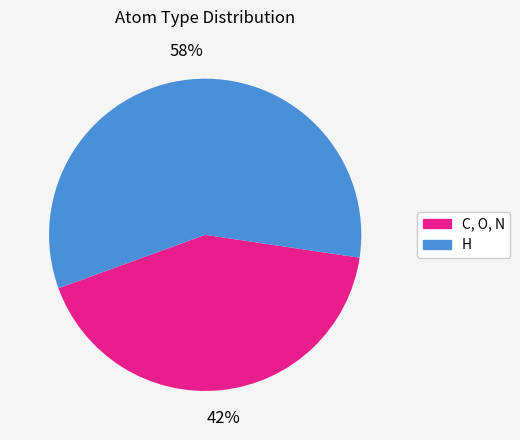

To the nearest percent, what is the average slice percentage?

50%